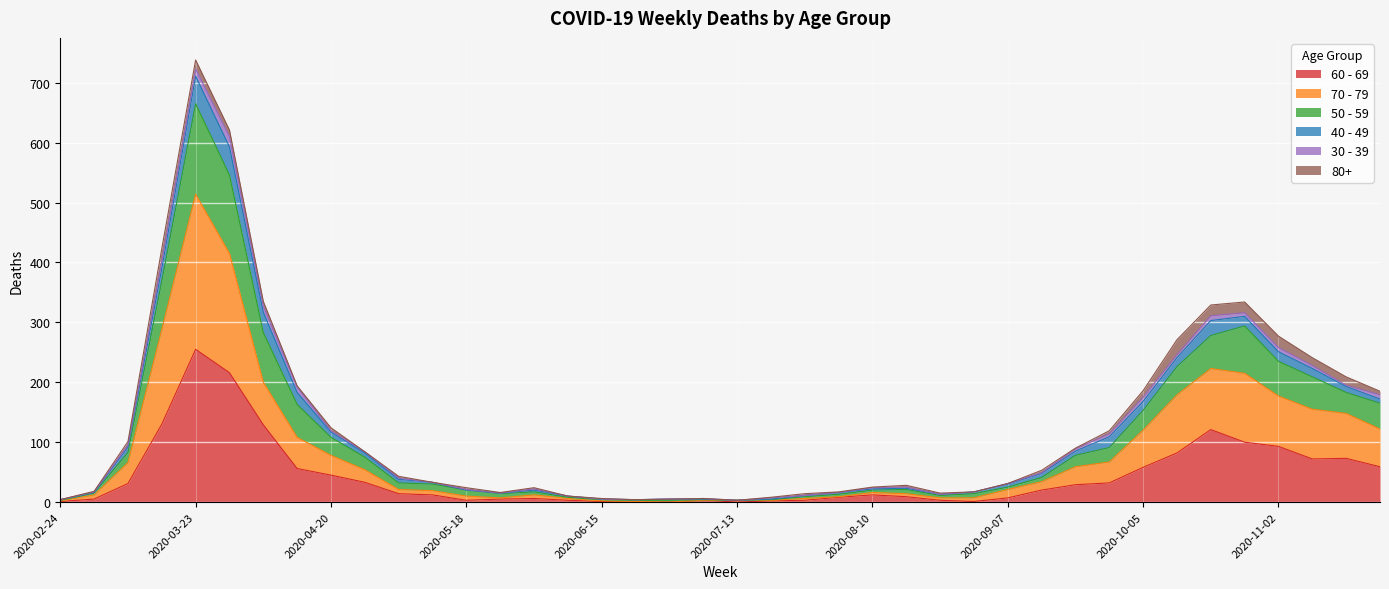

Between 2020-03-09 and 2020-10-12, which is larger?

2020-10-12